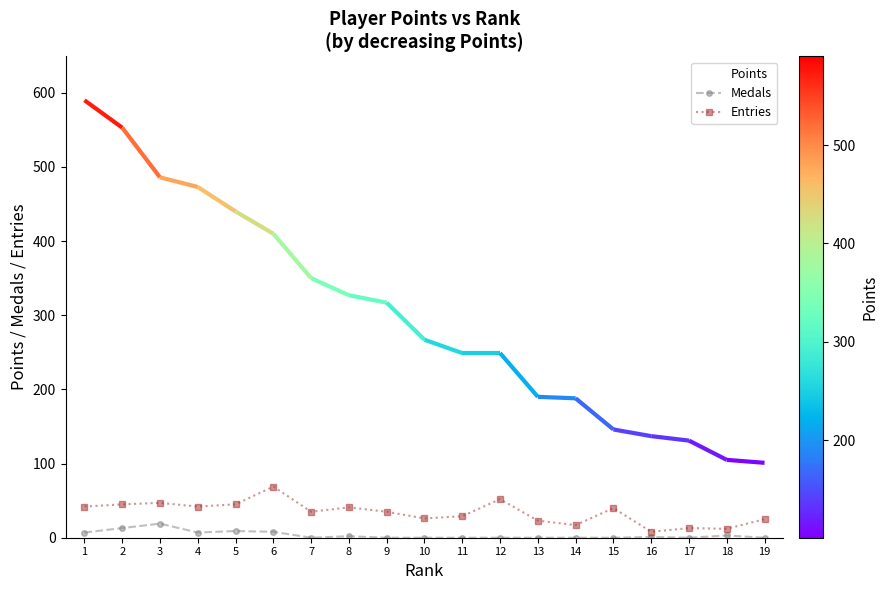

True or false: Medals and Entries cross at least once.

False